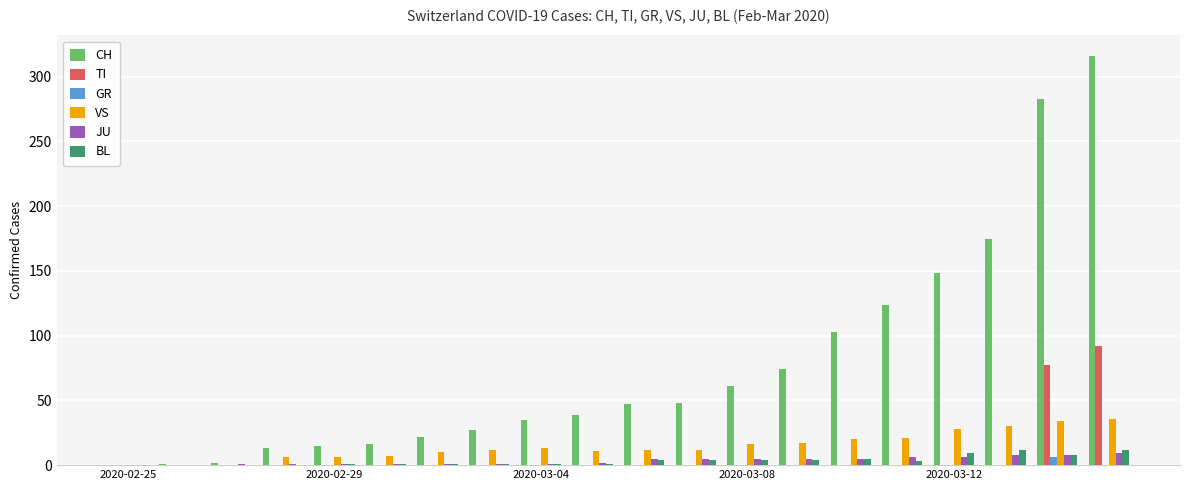

Which series has the largest total across all categories?

CH